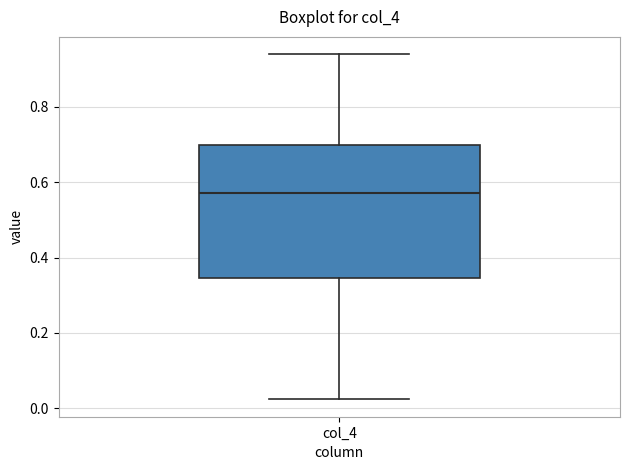

Where is the lower edge of the box for col_4 on the y-axis? The values are not printed on the chart, so give them approximately, as read against the axis.

0.34